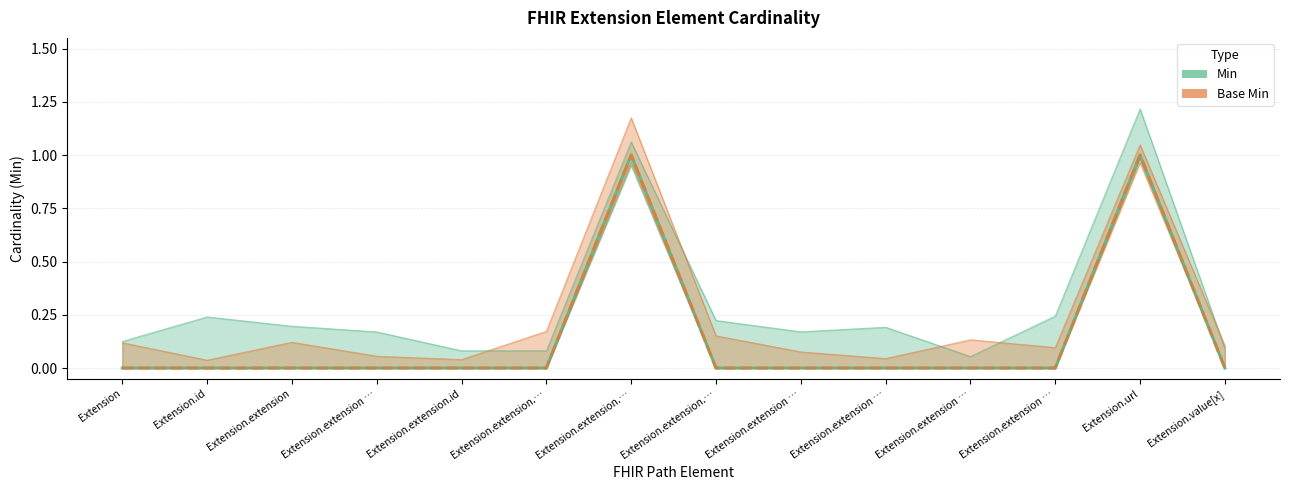

Rank the series by their maximum value, from highest to lowest.

Min, Base Min